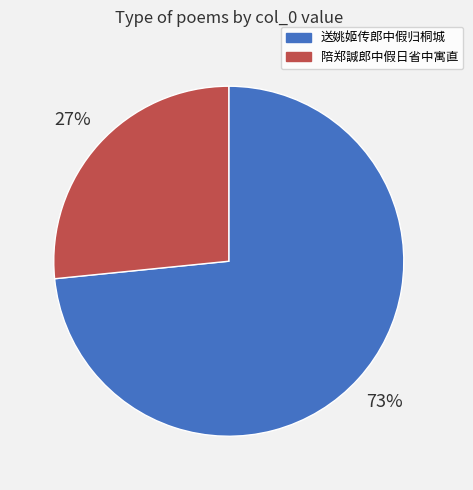

Is there a majority slice in this chart?

Yes